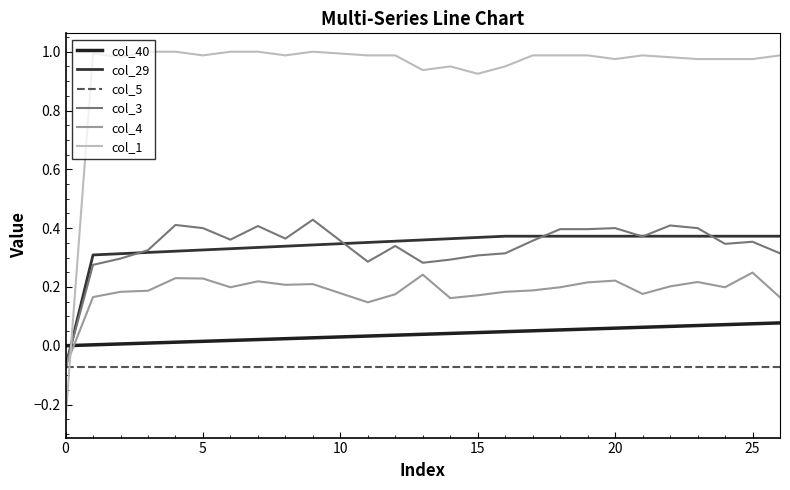

After their last crossing, which series has the higher values: col_29 or col_3?

col_29